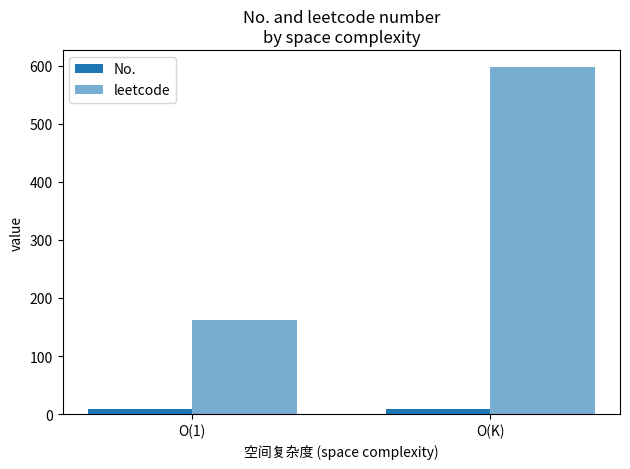

At which category does the chart reach its minimum across all series?

O(1)